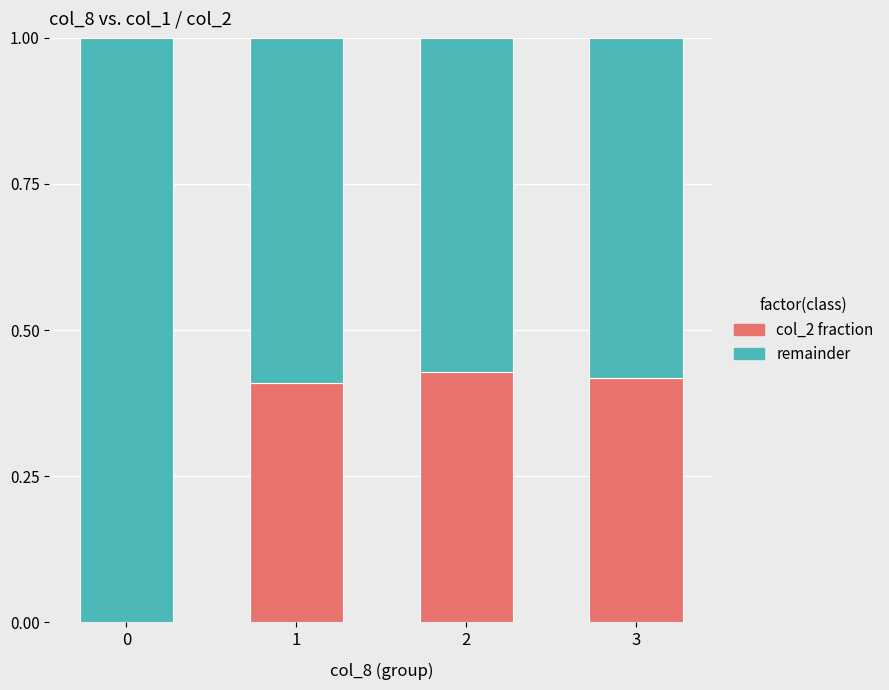

Are the bars grouped side by side (vs. stacked)?

No